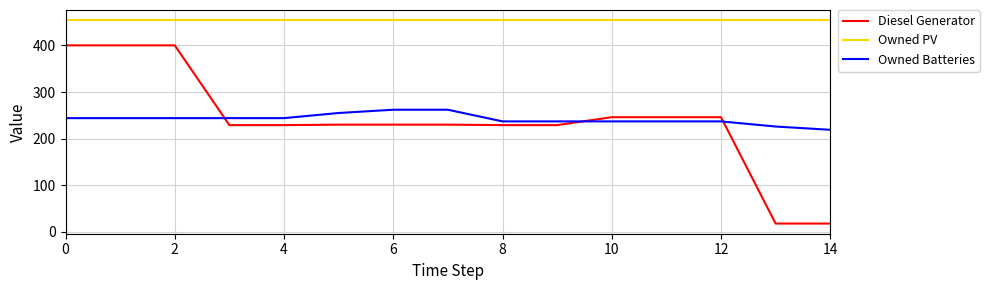

List the series in order of their peak value, highest first.

Owned PV, Diesel Generator, Owned Batteries